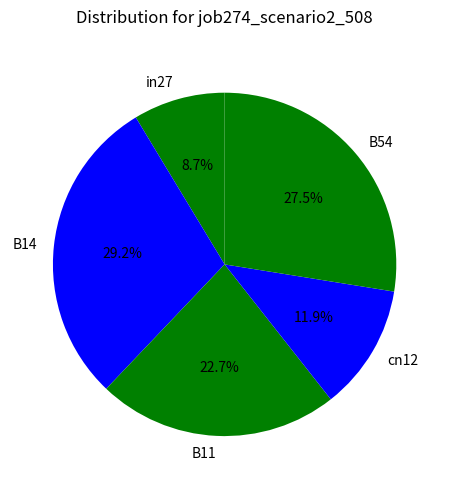

To the nearest percent, what is the combined percentage of B14 and cn12?

41%